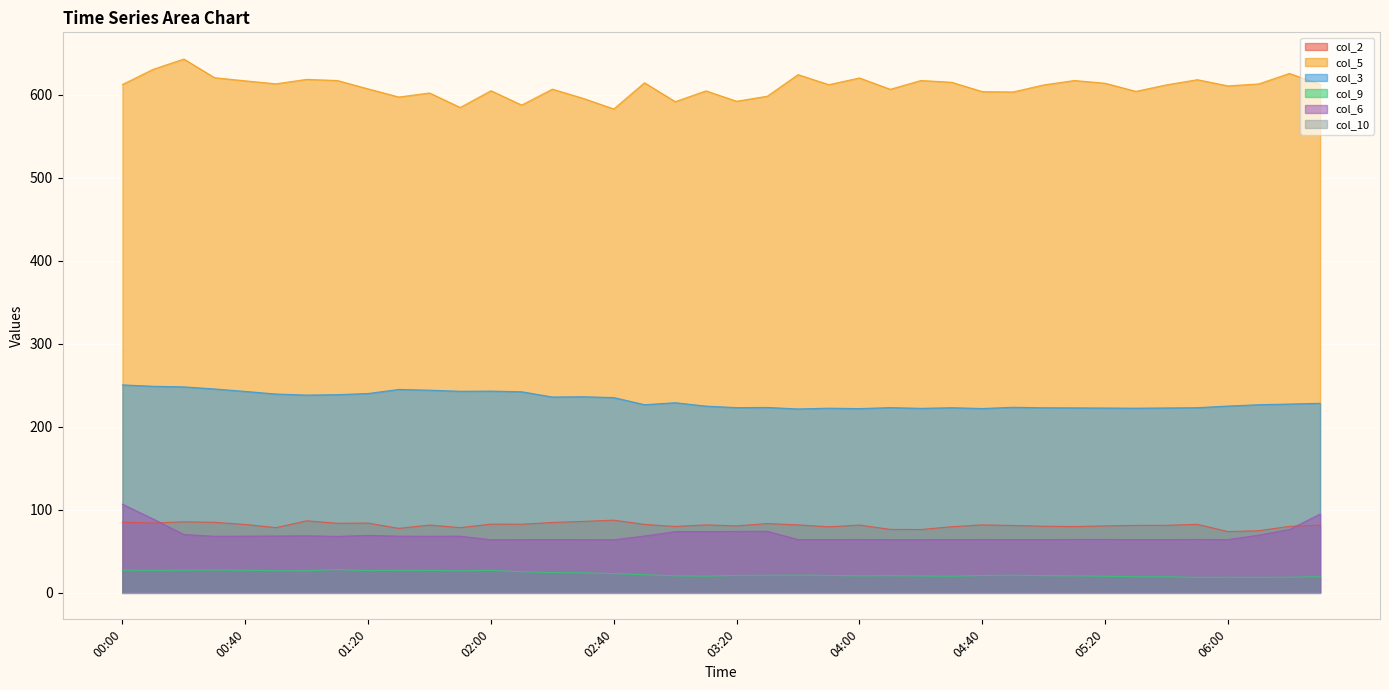

How many data points in col_2 are less than 81?

15